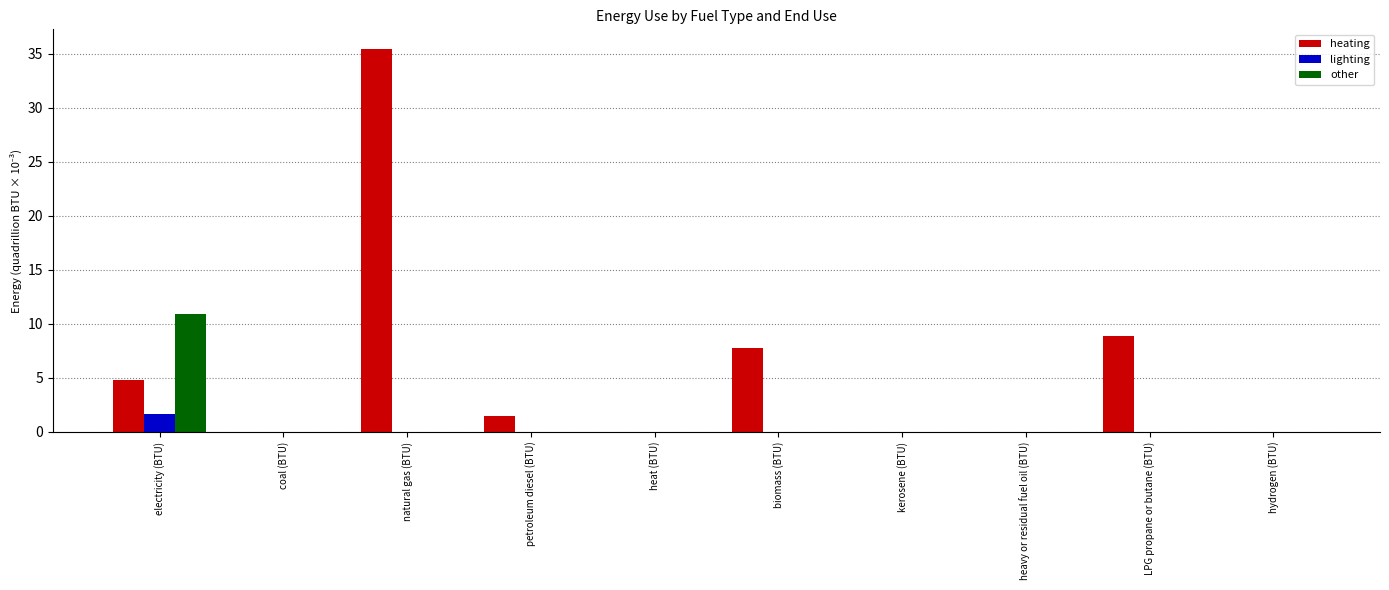

How many data points does each series have?

10